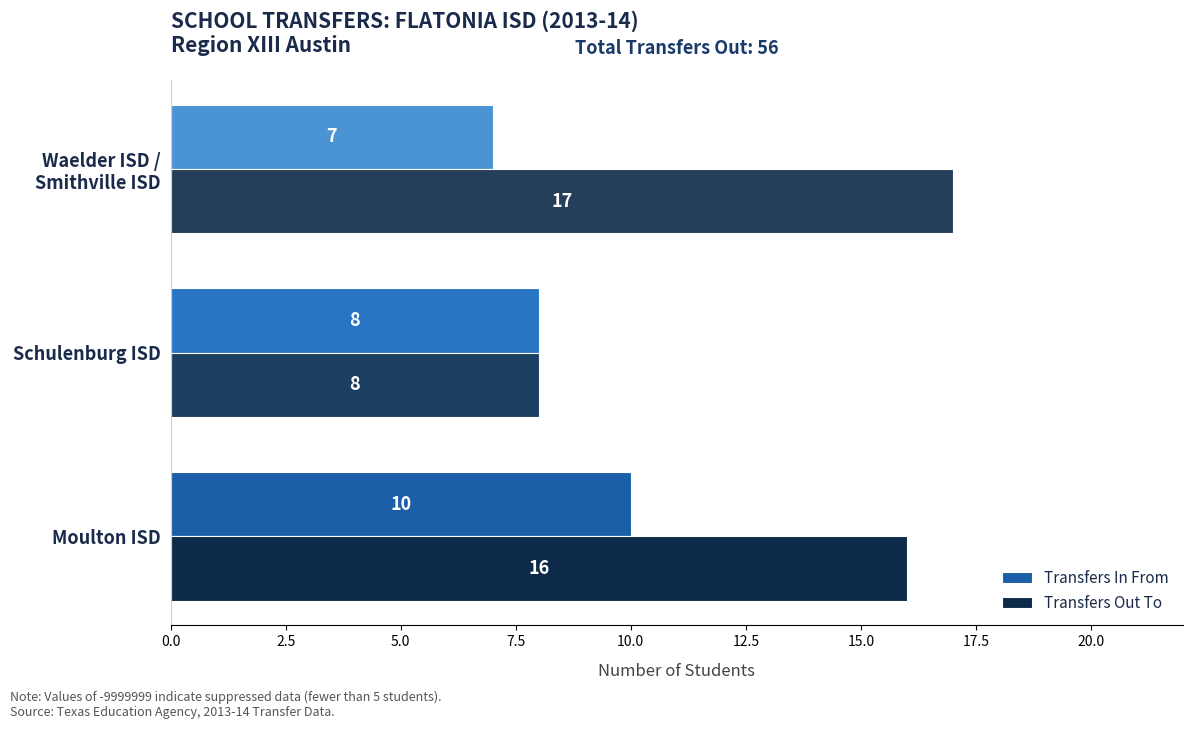

Count the Transfers In From values in the range 7 to 10.

3